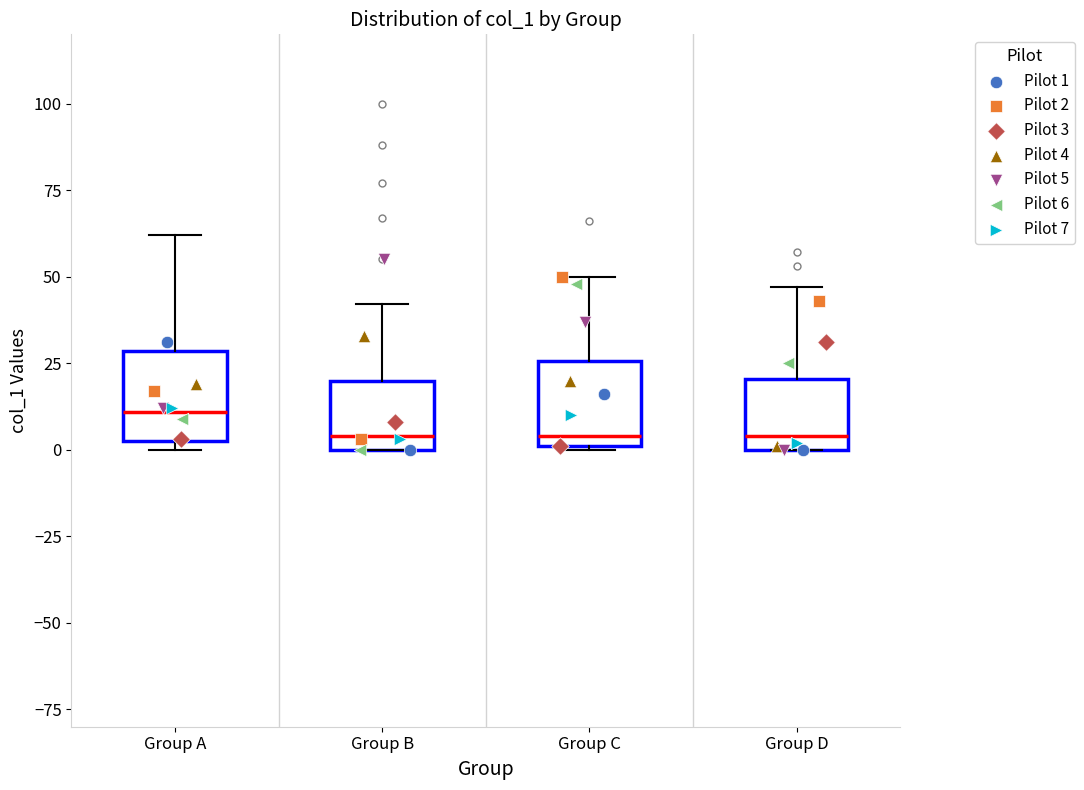

Where is the lower edge of the box for Group B on the y-axis? The values are not printed on the chart, so give them approximately, as read against the axis.

0